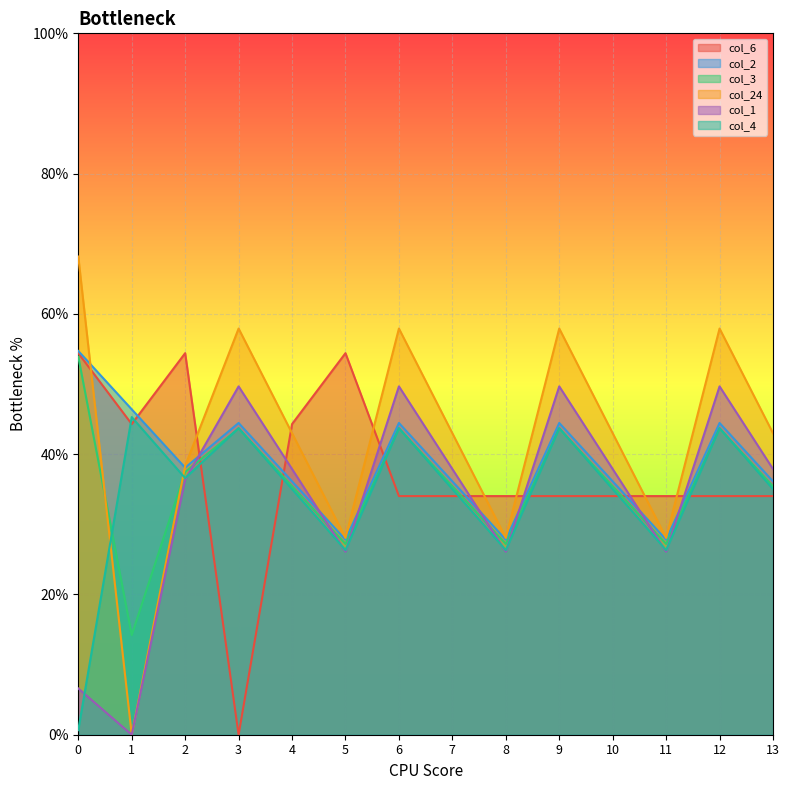

Reading left to right, transcribe all the data shown in this chart.

col_6: 54.4	44.3	54.4	0.0	44.3	54.4	34.0	34.0	34.0	34.0	34.0	34.0	34.0	34.0
col_2: 54.7	46.4	38.1	44.4	36.1	27.8	44.4	36.1	27.8	44.4	36.1	27.8	44.4	36.1
col_3: 53.9	14.2	37.5	43.6	35.4	27.2	43.6	35.4	27.2	43.6	35.4	27.2	43.6	35.4
col_24: 68.2	0.0	38.3	57.9	43.0	28.1	57.9	43.0	28.1	57.9	43.0	28.1	57.9	43.0
col_1: 6.6	0.0	36.4	49.7	37.9	26.1	49.7	37.9	26.1	49.7	37.9	26.1	49.7	37.9
col_4: 0.7	45.3	36.6	43.7	35.0	26.3	43.7	35.0	26.3	43.7	35.0	26.3	43.7	35.0